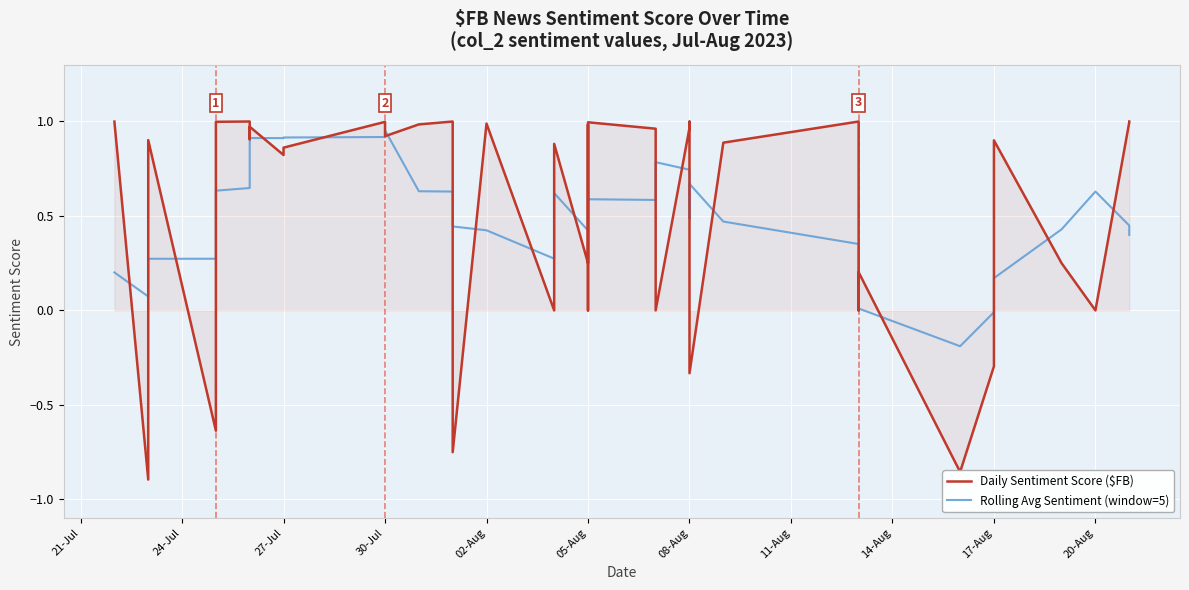

How many values in the Rolling Avg Sentiment (window=5) series are below 0?

3